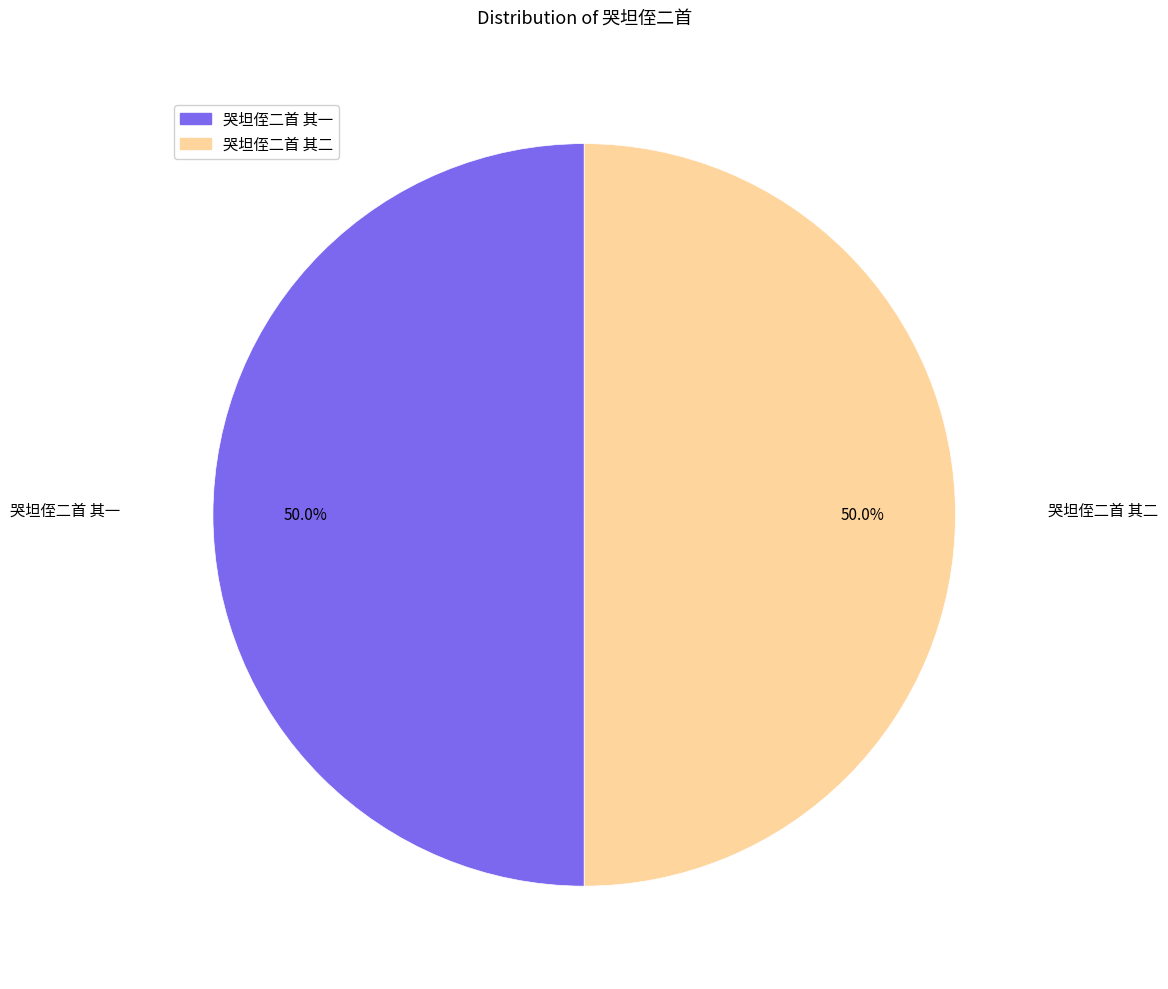

What is the ratio of the value at 哭坦侄二首 其二 to the value at 哭坦侄二首 其一?

1.0